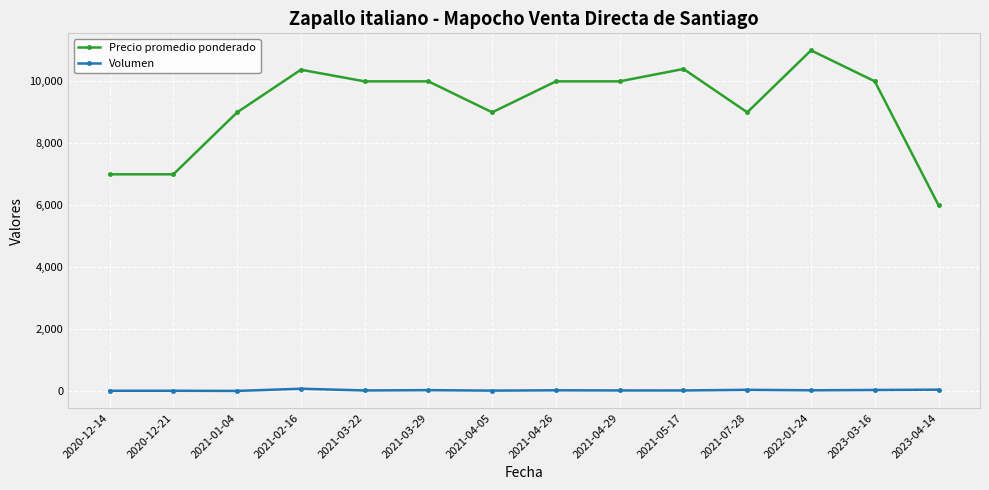

True or false: Precio promedio ponderado has more than 2 points higher than both neighbors.

True